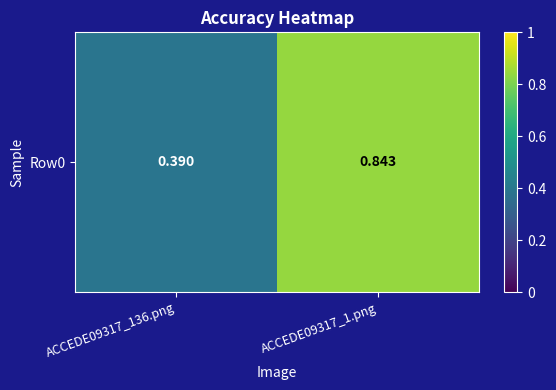

Between ACCEDE09317_136.png and ACCEDE09317_1.png, which is larger?

ACCEDE09317_1.png